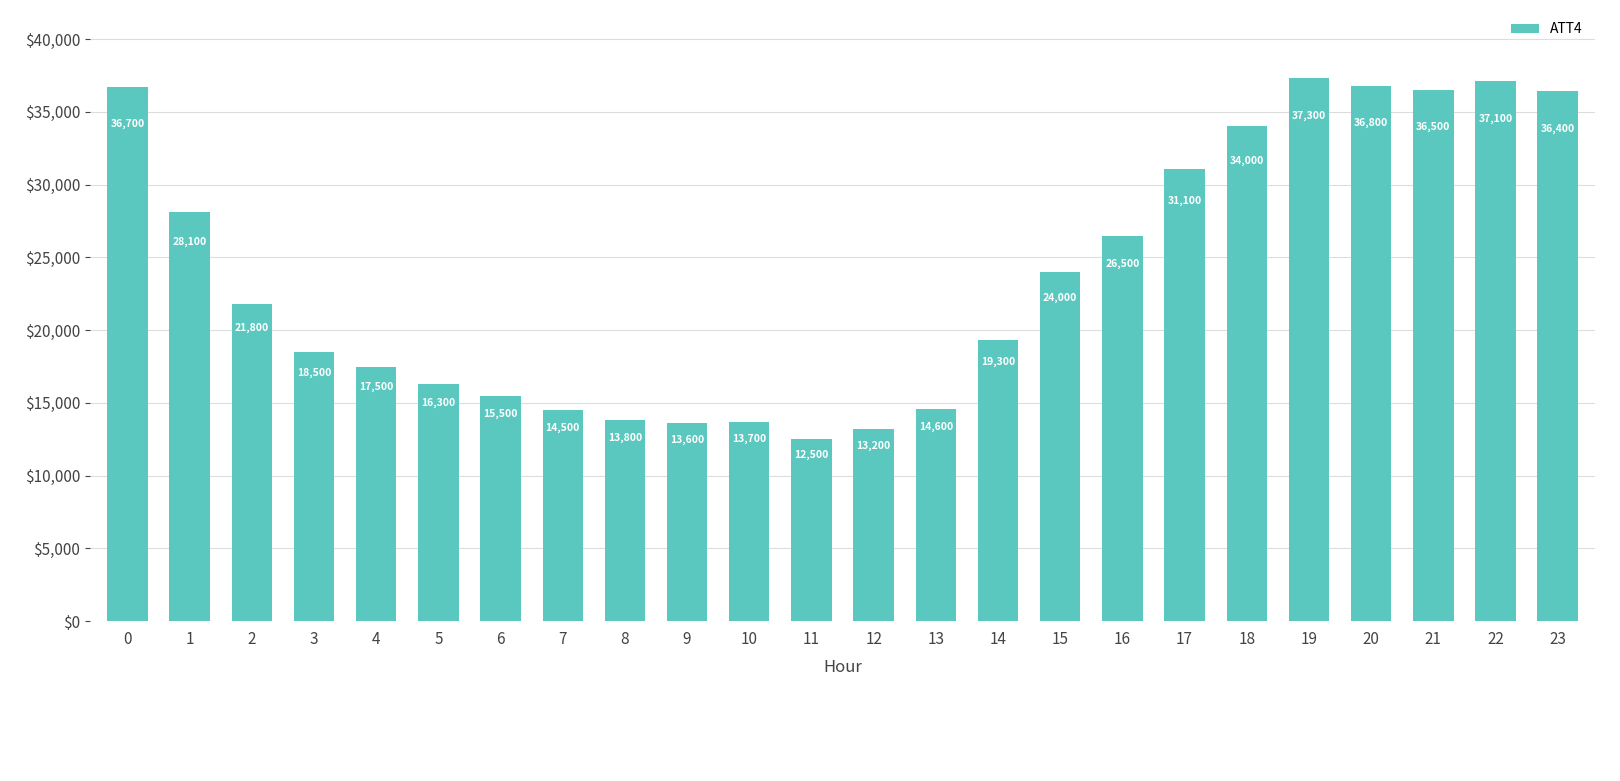

What is the value of the 24th bar from the left?

36400